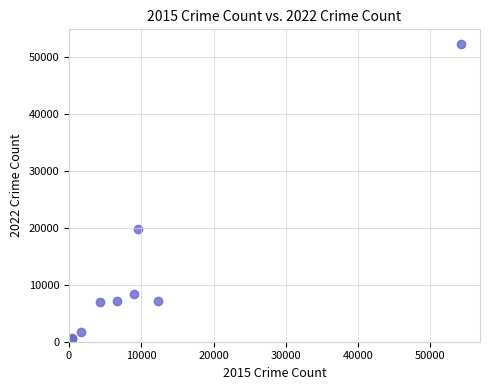

What Y value in the scatter plot is closest to 26300?

19831